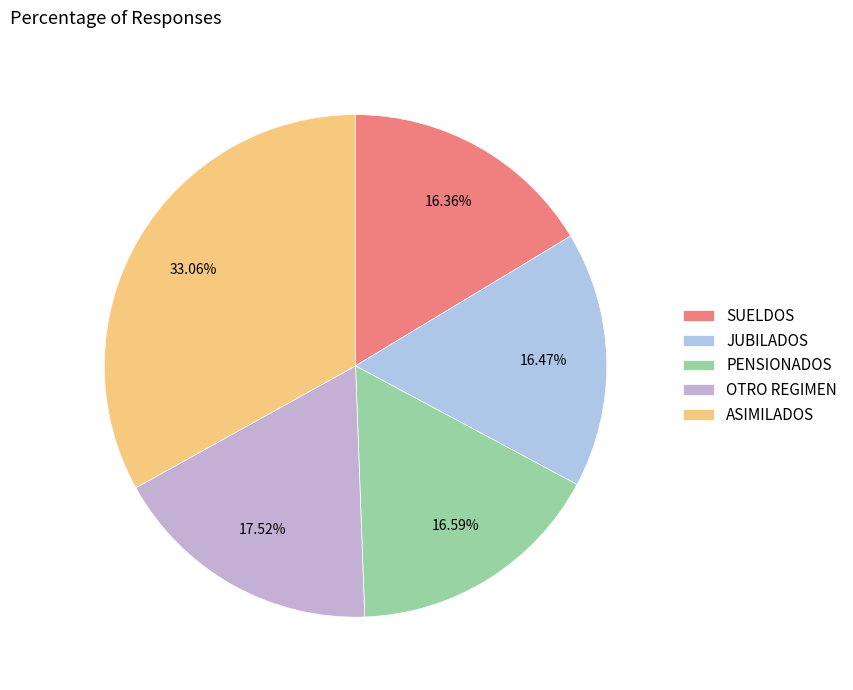

Rank the categories by value from lowest to highest.

SUELDOS, JUBILADOS, PENSIONADOS, OTRO REGIMEN, ASIMILADOS